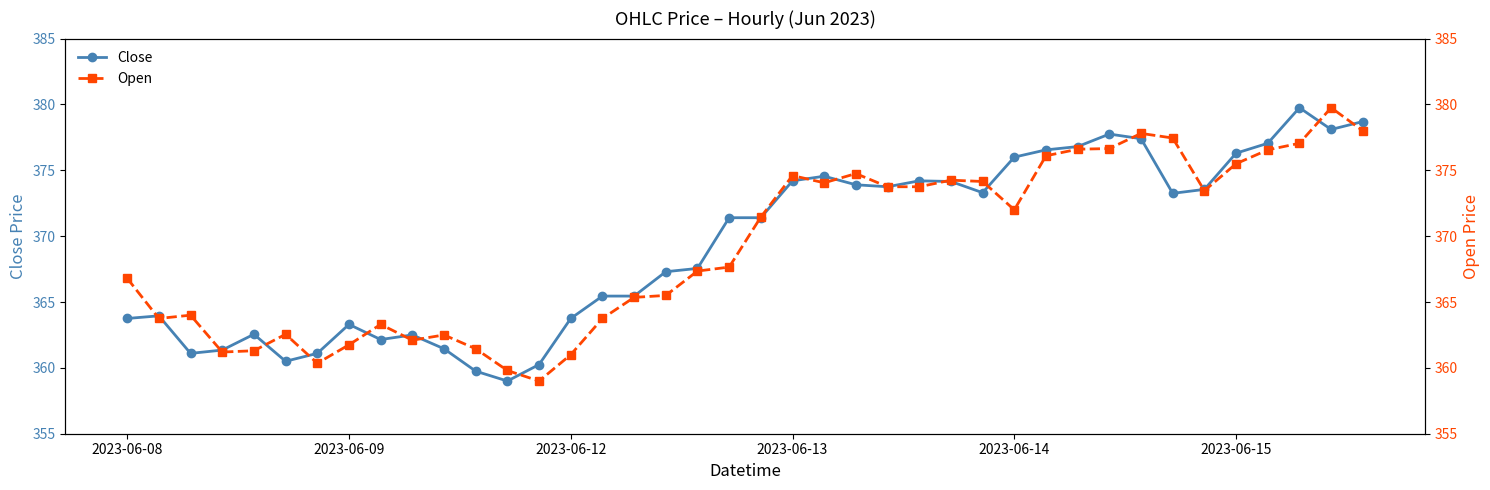

What is the highest value of the Close series?

379.8